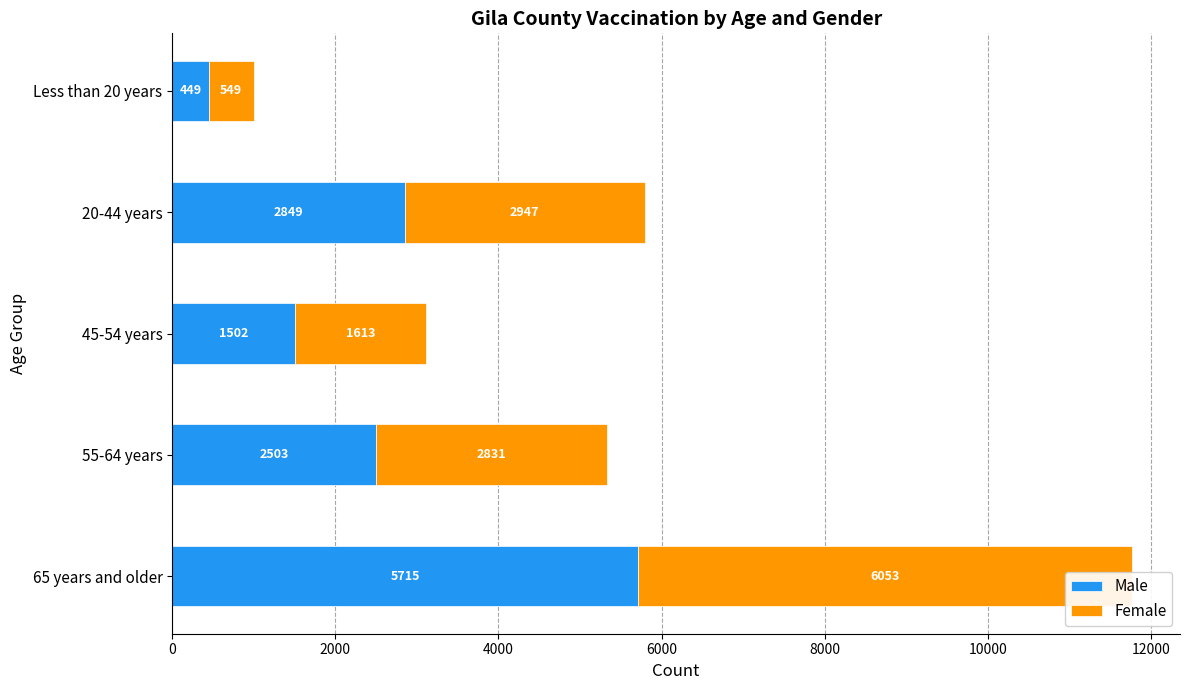

What is the value of the Female bar at the 5th from the left?

549